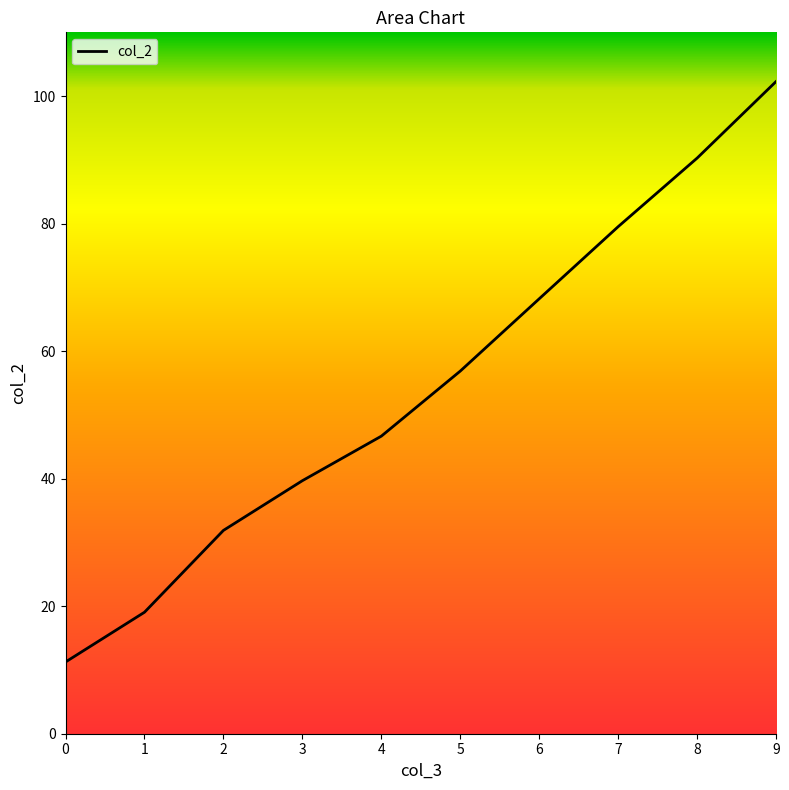

What is the difference between the maximum and second lowest values?

83.2